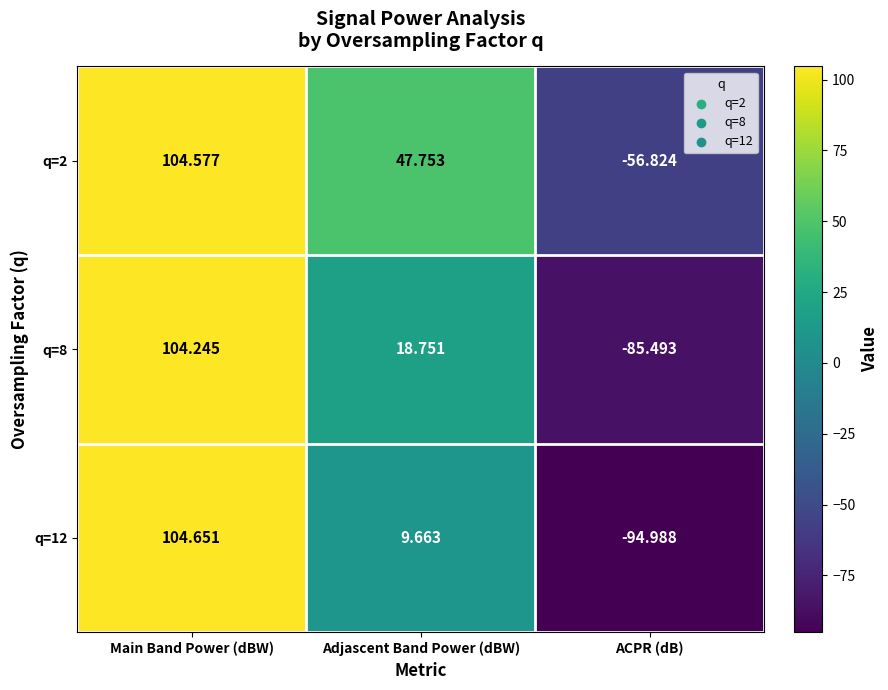

At which category does the chart reach its peak across all series?

Main Band Power (dBW)